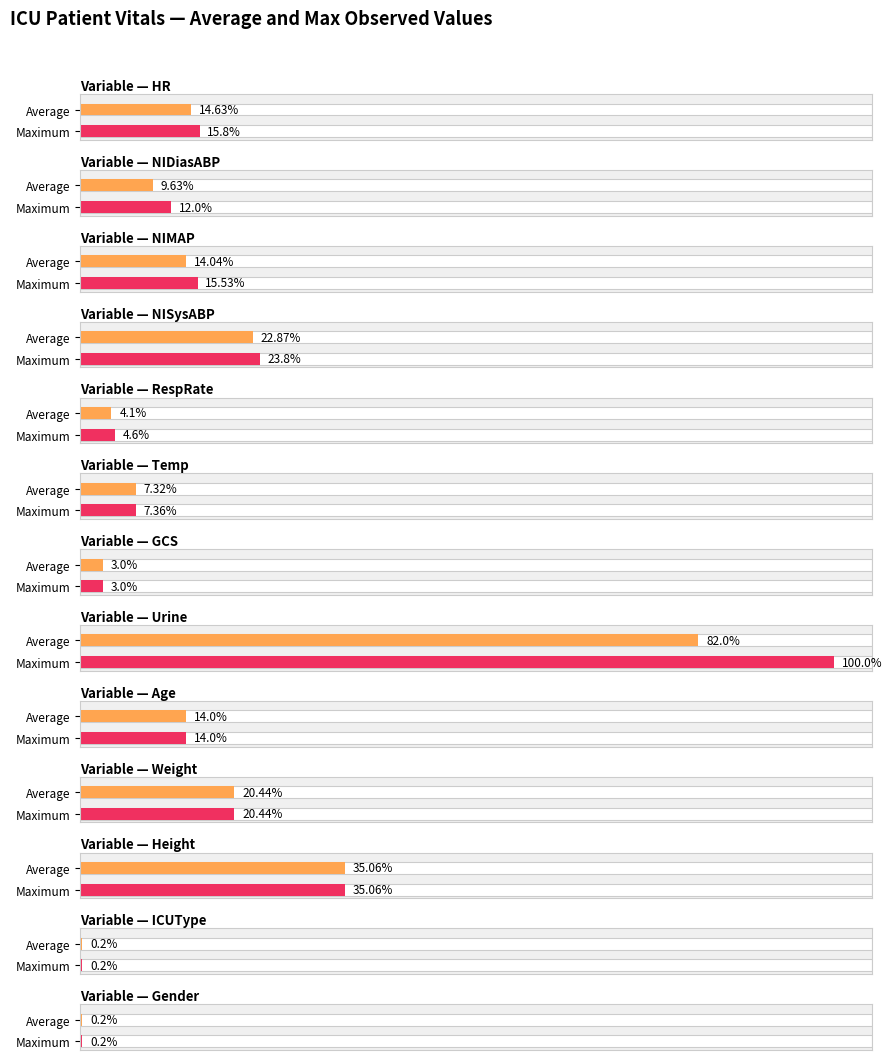

Which series has the largest total across all categories?

Max Value